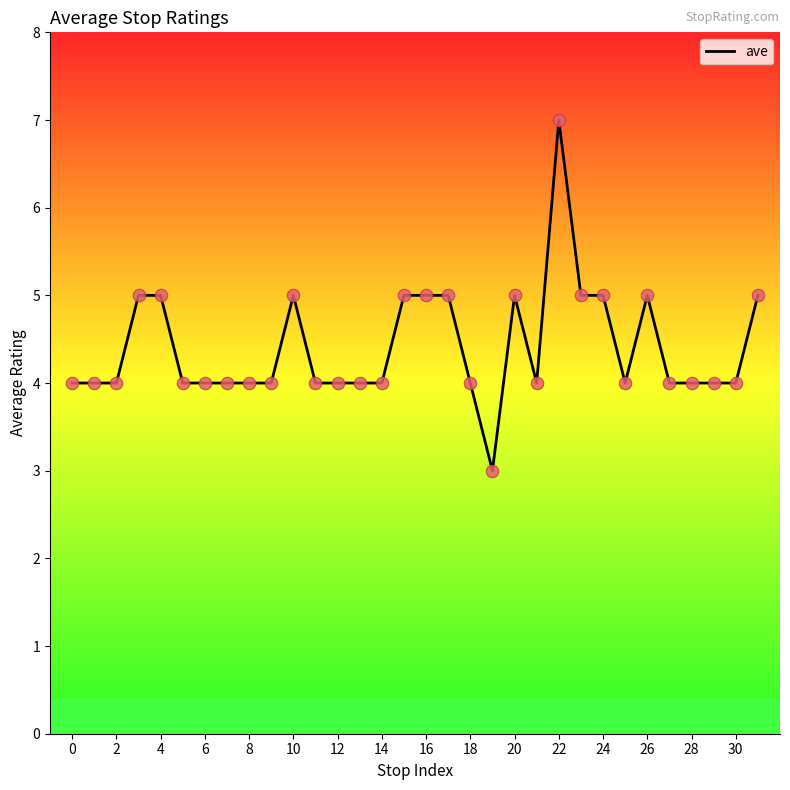

What is the difference between the maximum and minimum values?

4